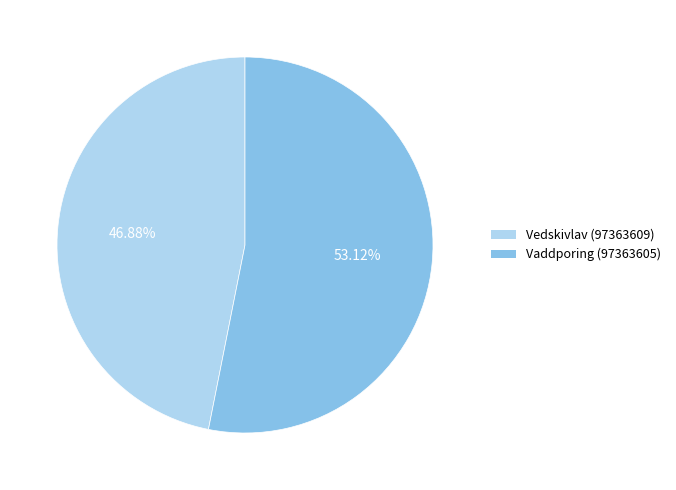

How many segments does this pie chart have?

2